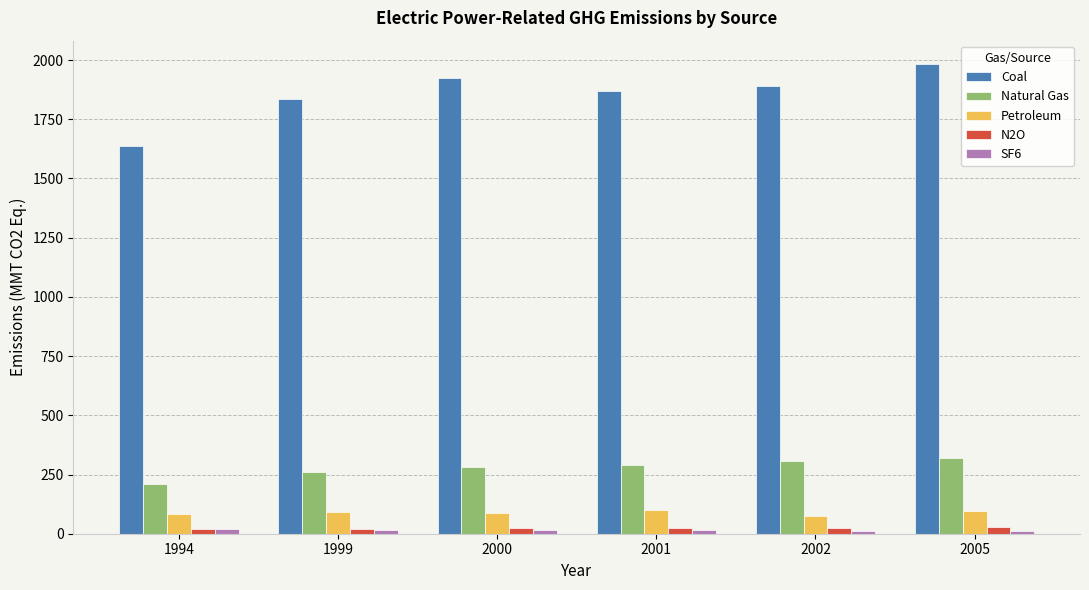

Are the bars grouped side by side (vs. stacked)?

Yes